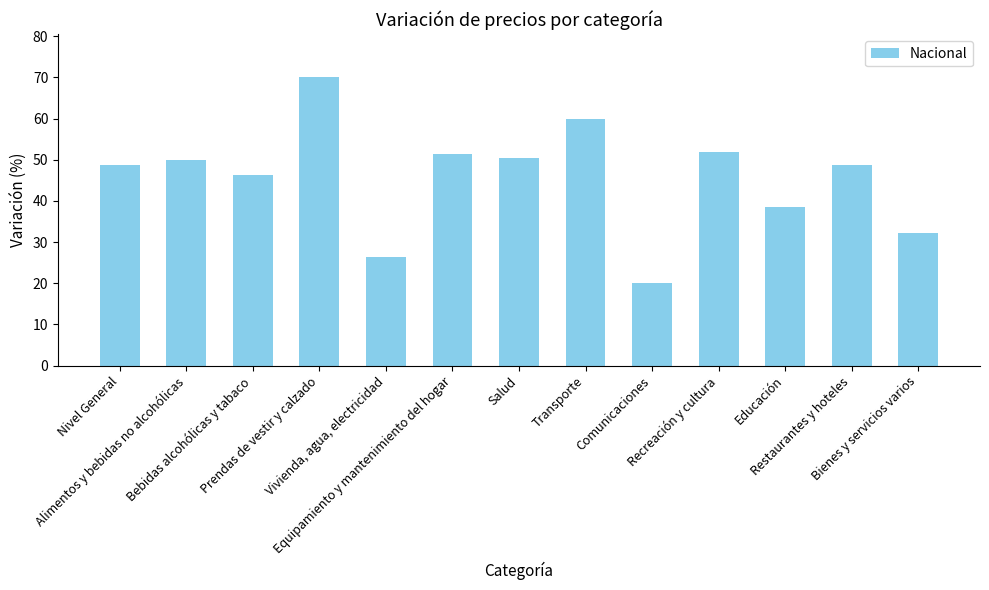

What is the approximate value at Transporte?

60.0